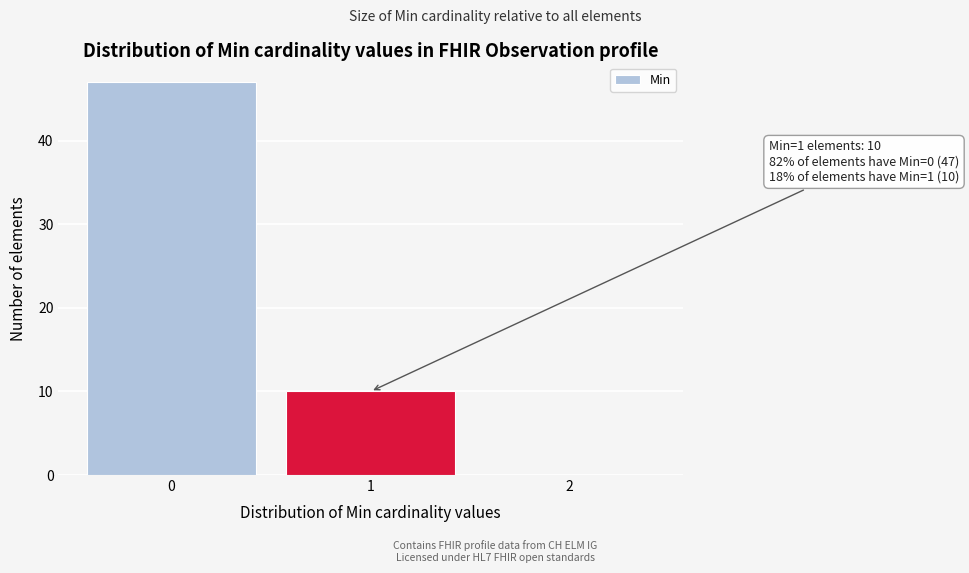

Reading left to right, list all the values displayed in this chart.

0=47	1=10	2=0